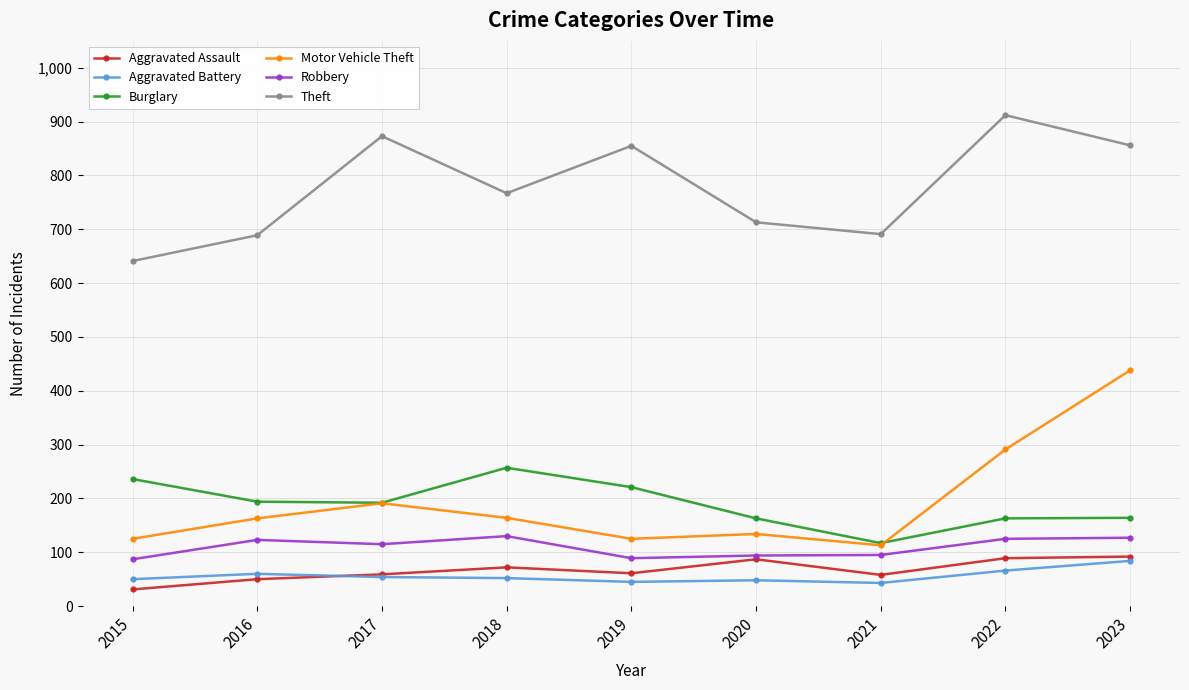

What is the difference between the maximum and minimum values in the Burglary series?

140